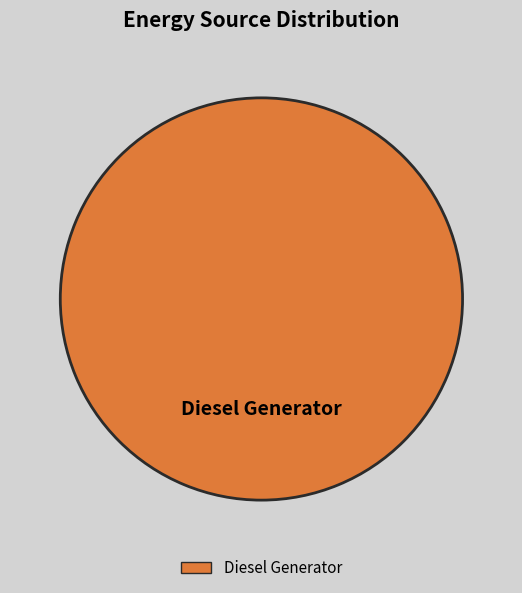

Is there any slice that represents more than half of the pie?

Yes